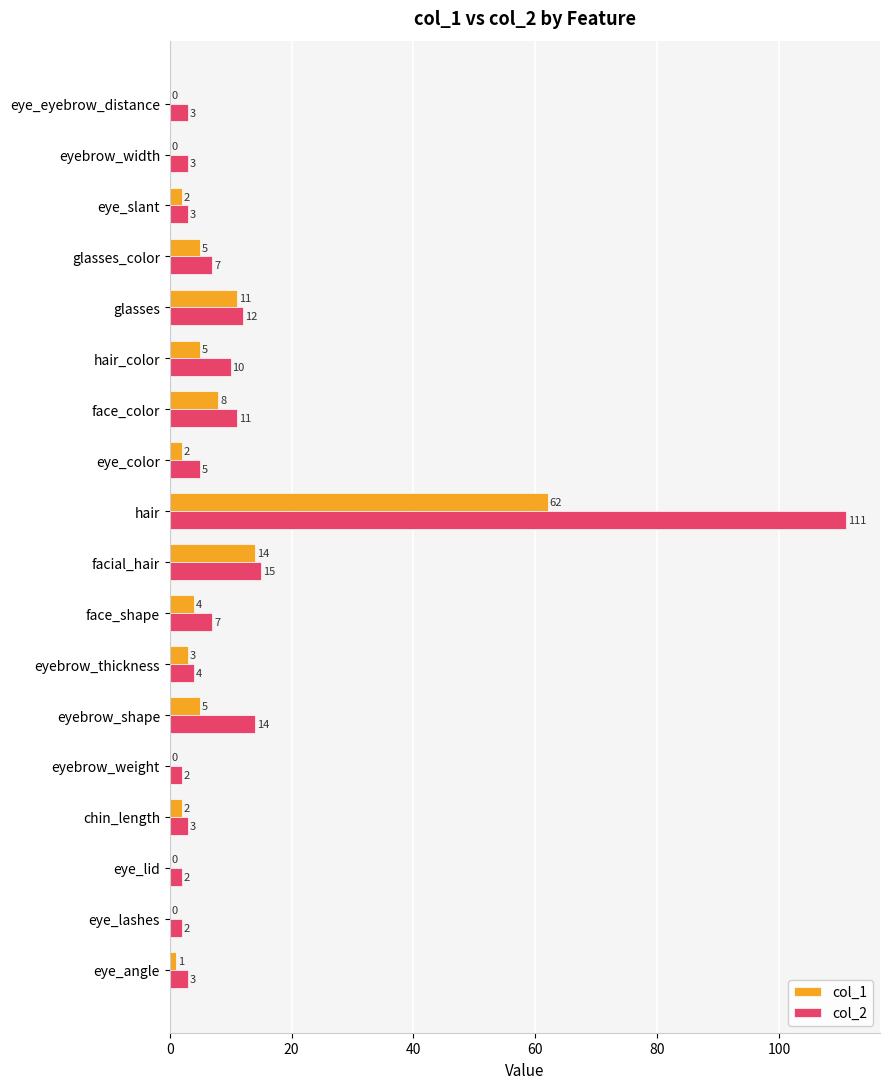

At which category is the sum across all series the highest?

hair